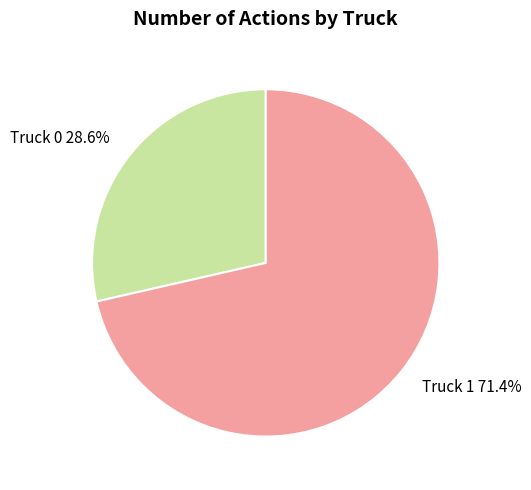

Does Truck 1 represent more than half of the total?

Yes